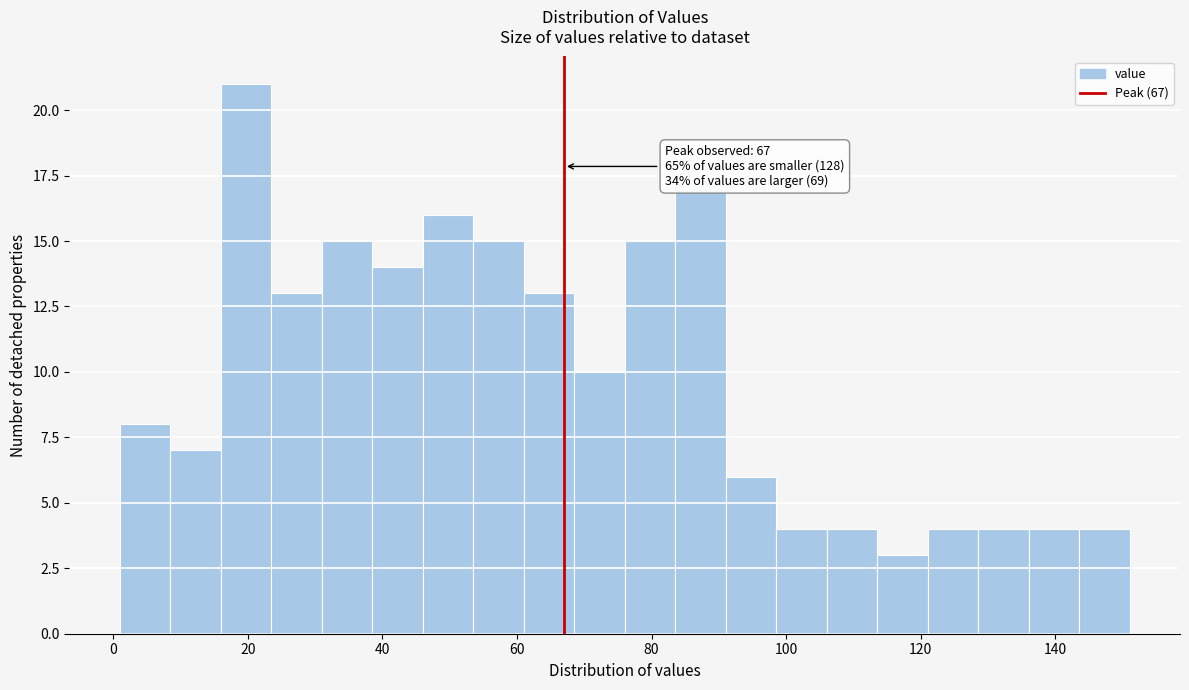

Read against the x-axis, roughly where is the centre of the tallest bar?

20